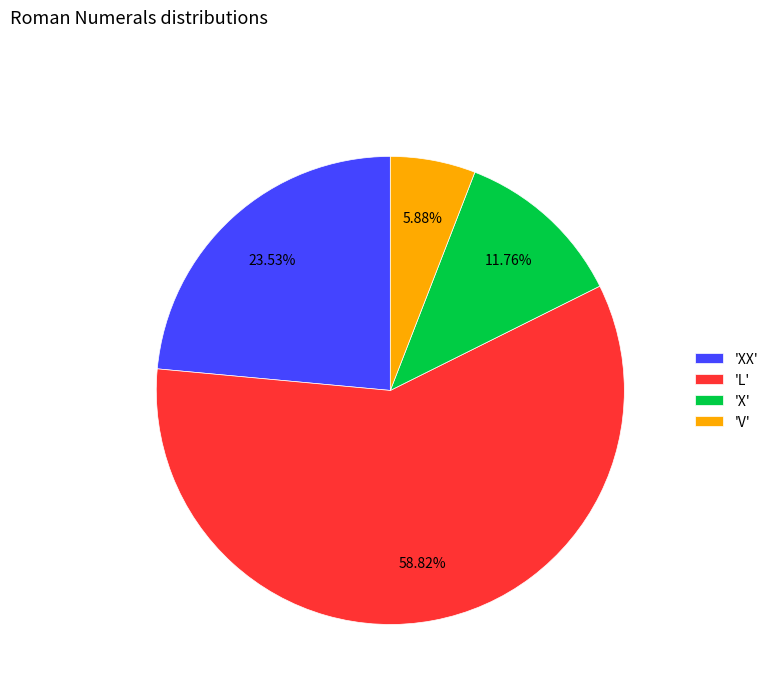

Does any single category account for the majority?

Yes